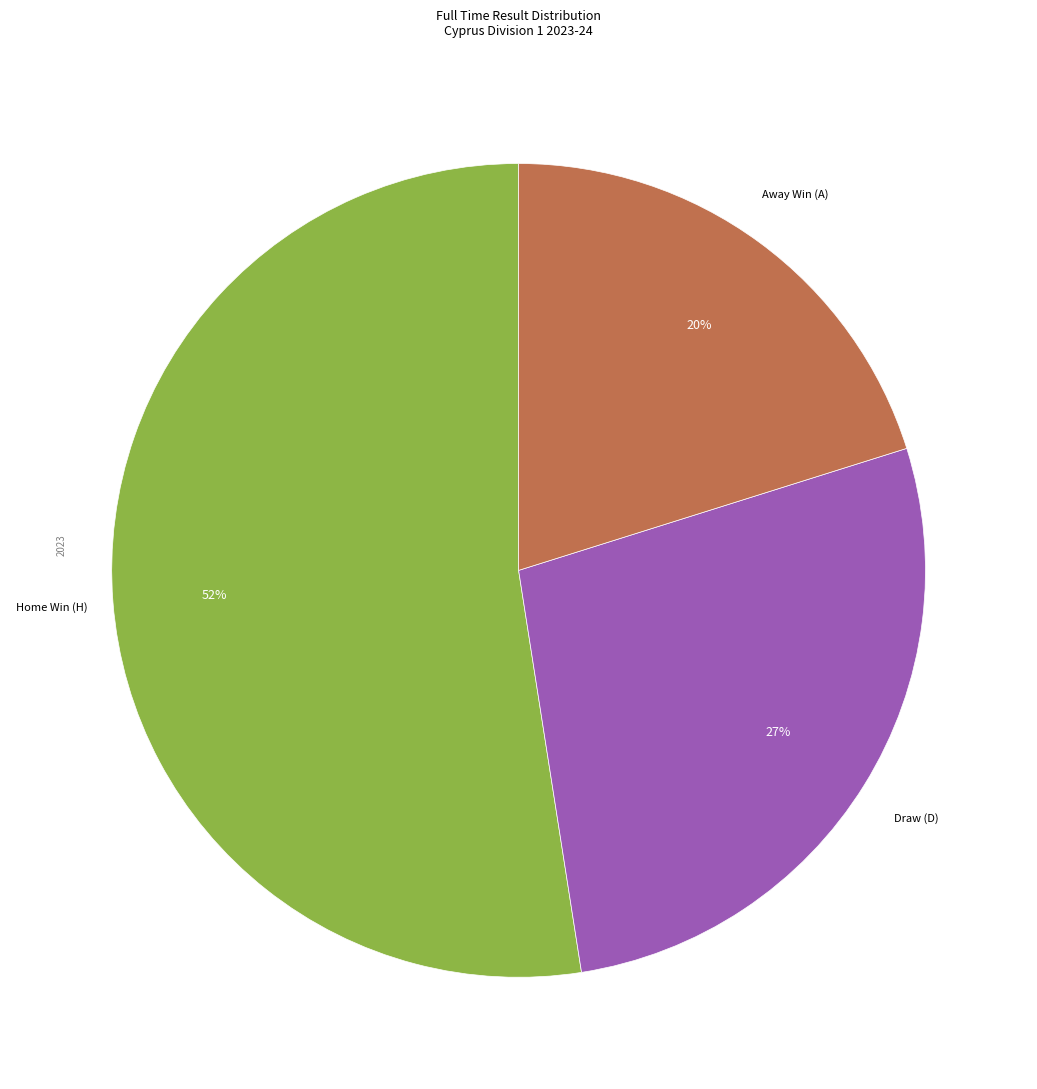

To the nearest percent, what is the average slice percentage?

33%